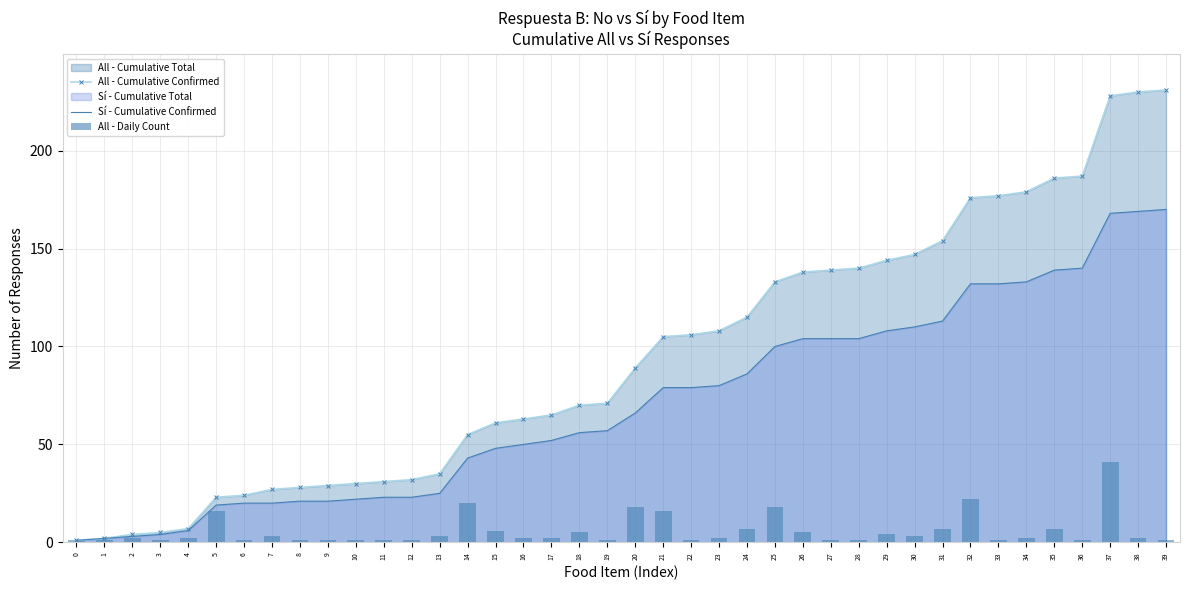

The value of All - Cumulative Confirmed at 9 is 29. True or false?

True